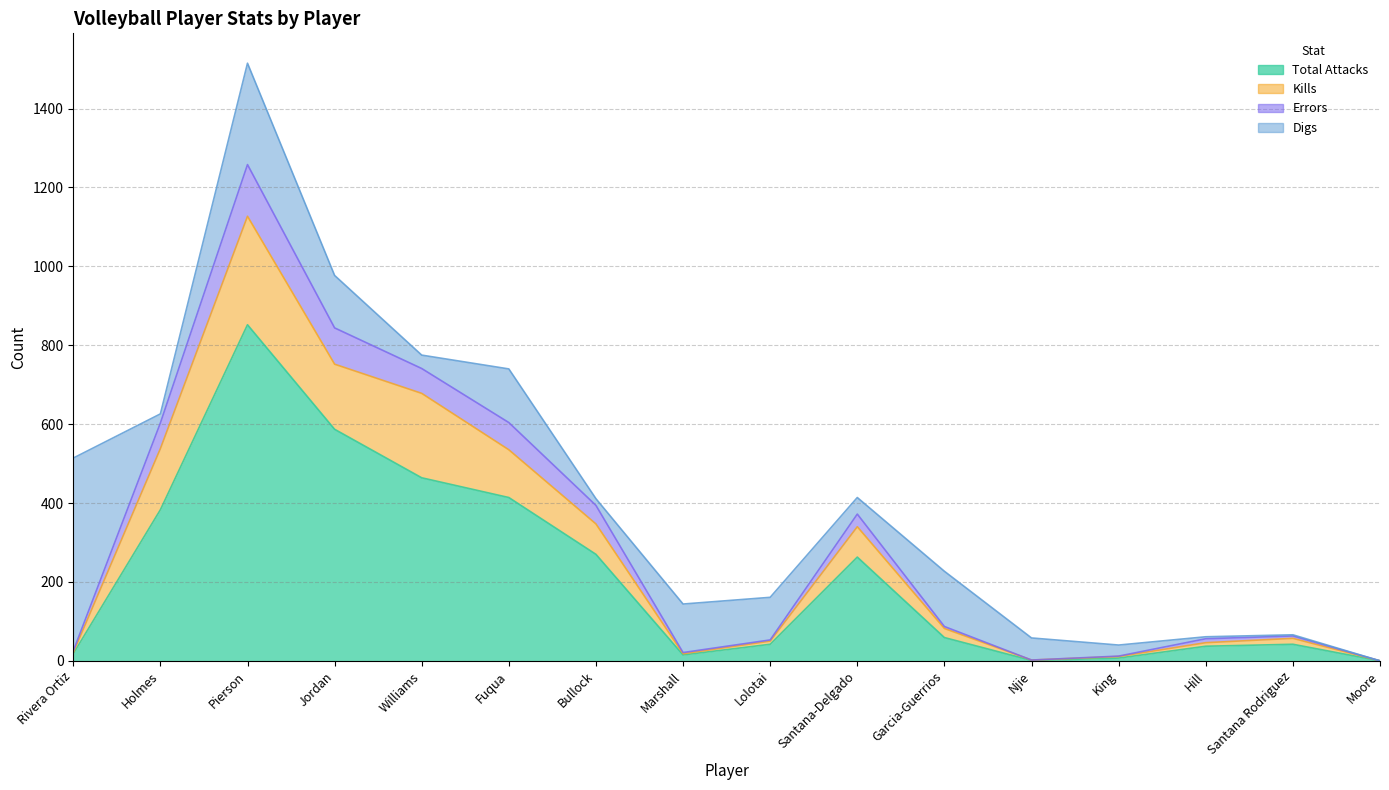

The Errors series shows 36 at Hill. True or false?

False